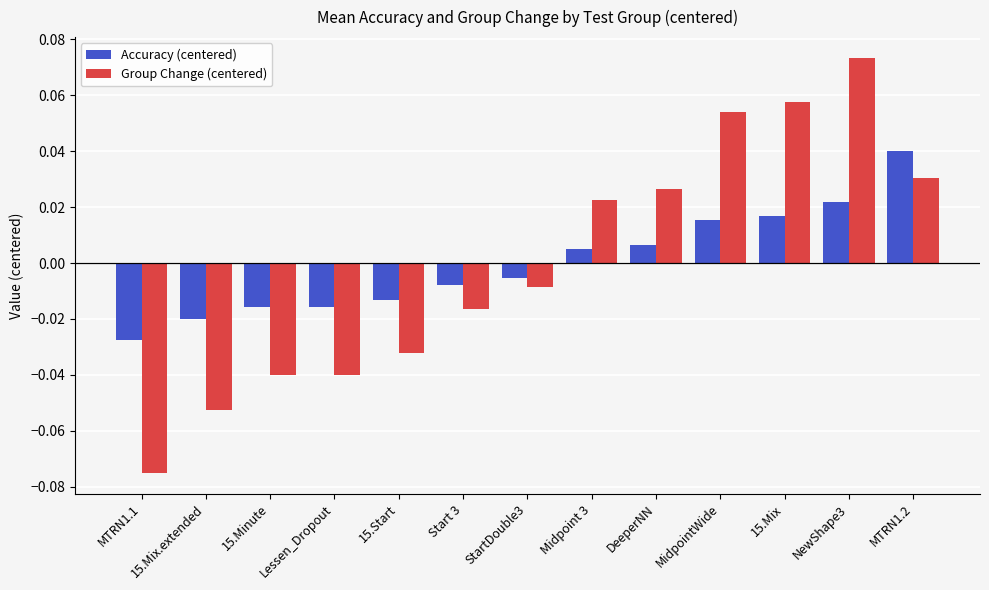

At how many categories does at least one series exceed 0?

6